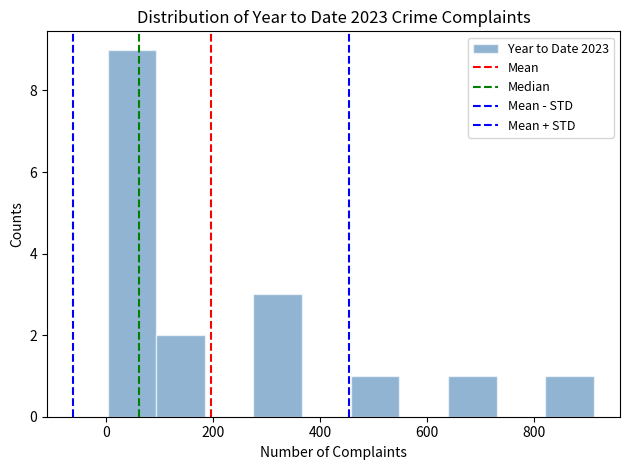

What is the height of the bar covering 100 to 180 on the x-axis? Neither the bar edges nor the heights are printed on the chart, so give them approximately, as read against the axes.

2